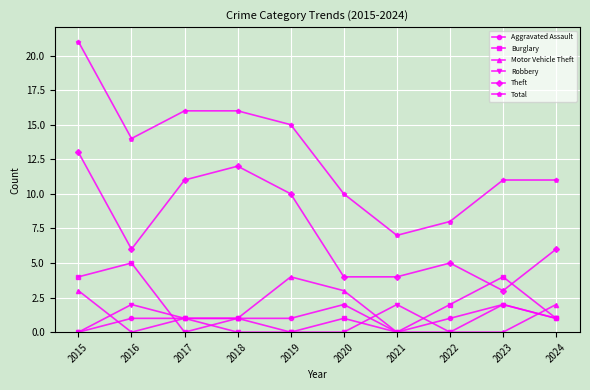

Reading right to left, extract all data points from this chart.

Aggravated Assault: 2024=1	2023=2	2022=1	2021=0	2020=2	2019=1	2018=1	2017=1	2016=1	2015=0
Burglary: 2024=1	2023=4	2022=2	2021=0	2020=1	2019=0	2018=1	2017=0	2016=5	2015=4
Motor Vehicle Theft: 2024=2	2023=0	2022=0	2021=0	2020=3	2019=4	2018=1	2017=1	2016=0	2015=3
Robbery: 2024=1	2023=2	2022=0	2021=2	2020=0	2019=0	2018=0	2017=1	2016=2	2015=0
Theft: 2024=6	2023=3	2022=5	2021=4	2020=4	2019=10	2018=12	2017=11	2016=6	2015=13
Total: 2024=11	2023=11	2022=8	2021=7	2020=10	2019=15	2018=16	2017=16	2016=14	2015=21